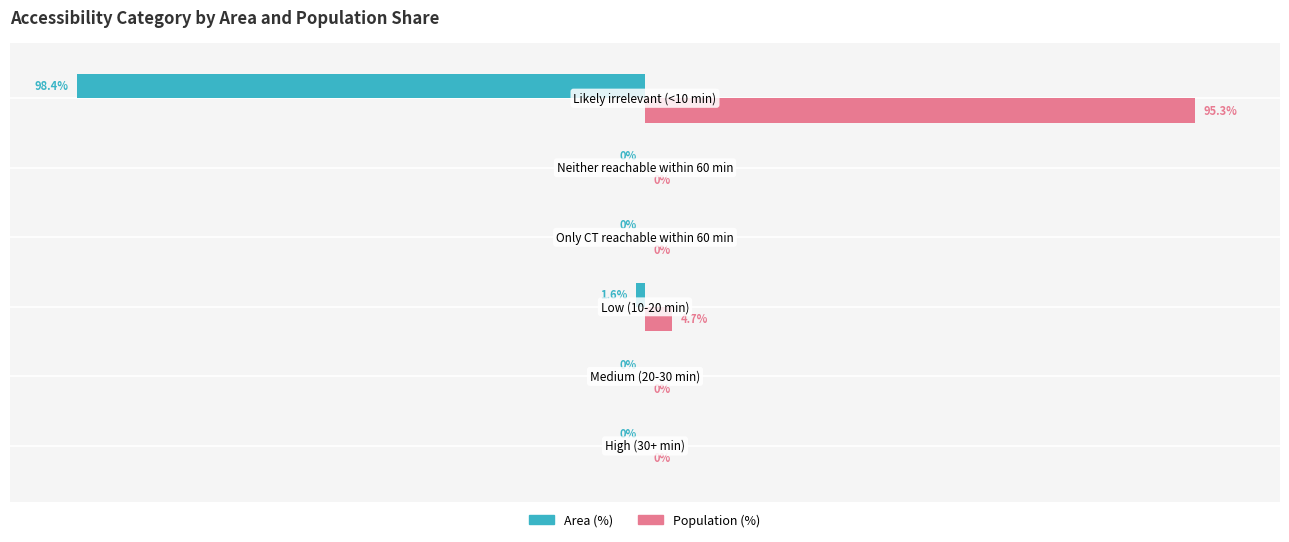

Which series has the largest total across all categories?

Population (%)